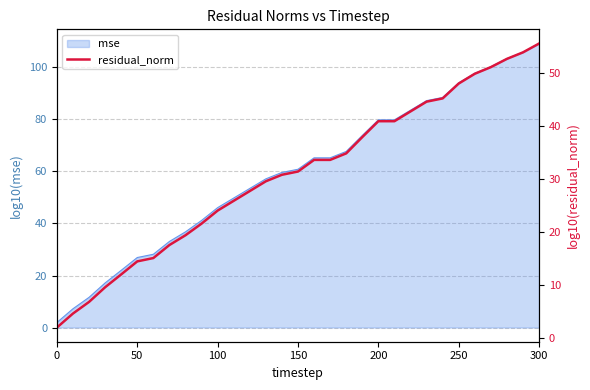

The value of mse at 200 is 121.6. True or false?

False